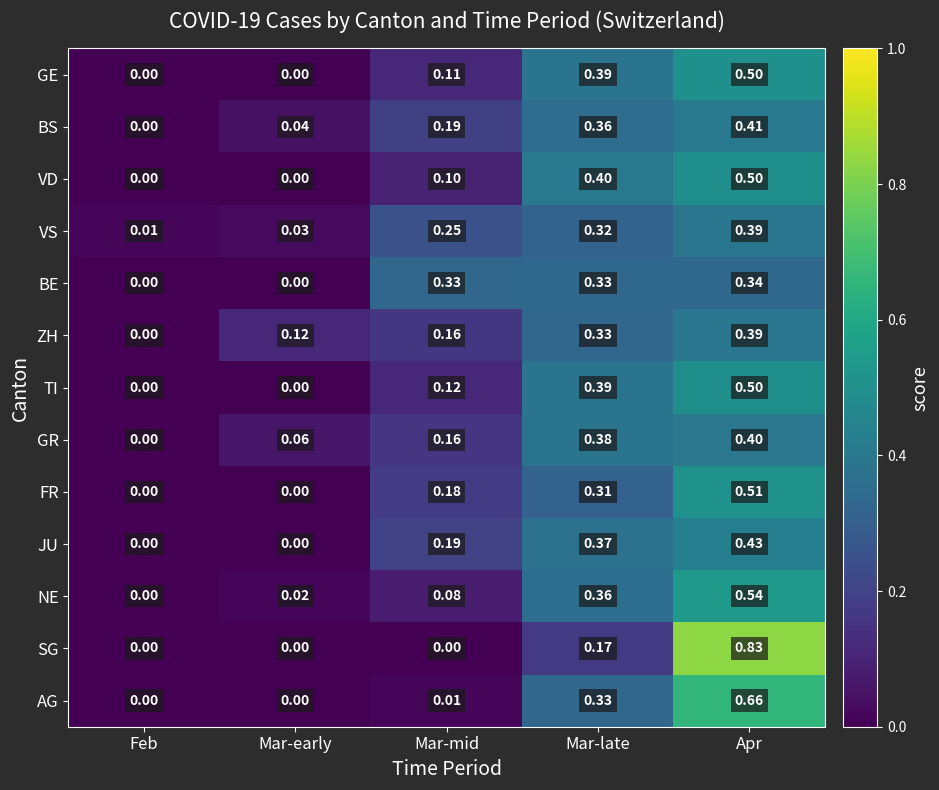

Which series changed the most between Mar-early and Apr?

SG